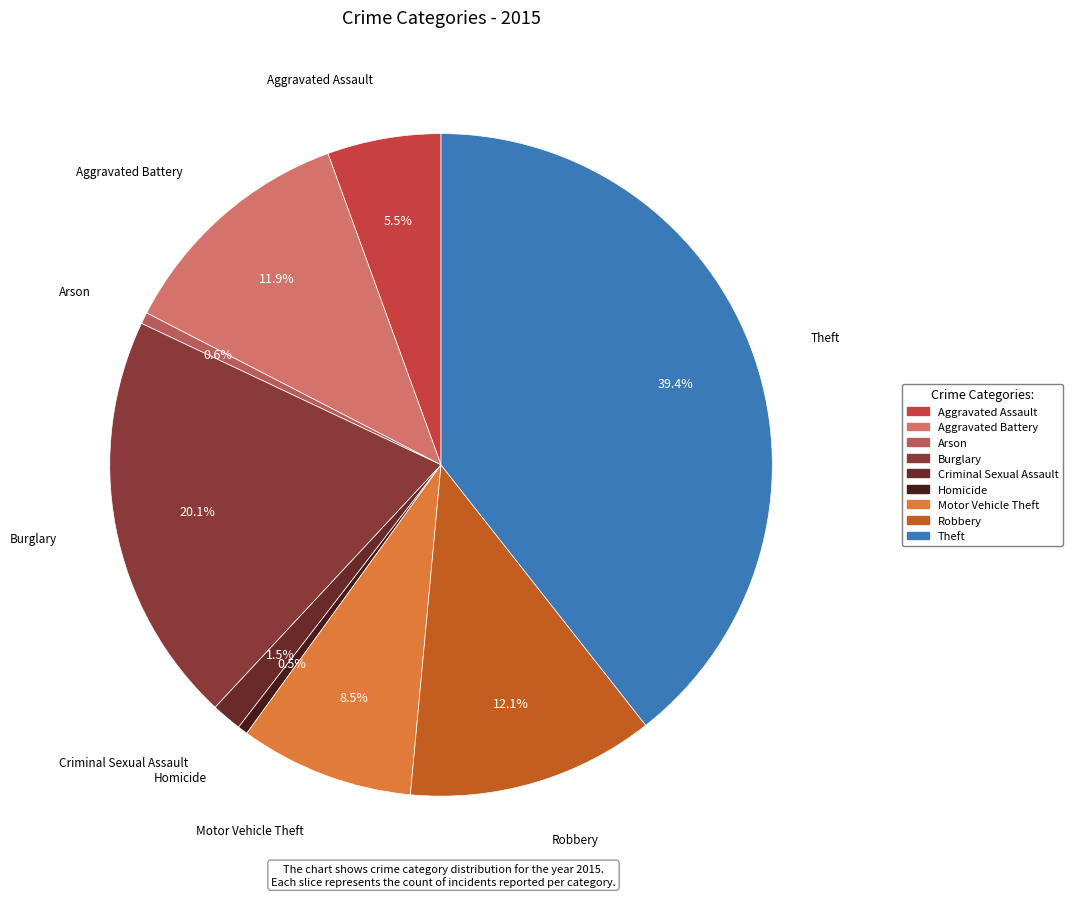

What is the largest slice in the pie chart?

Theft